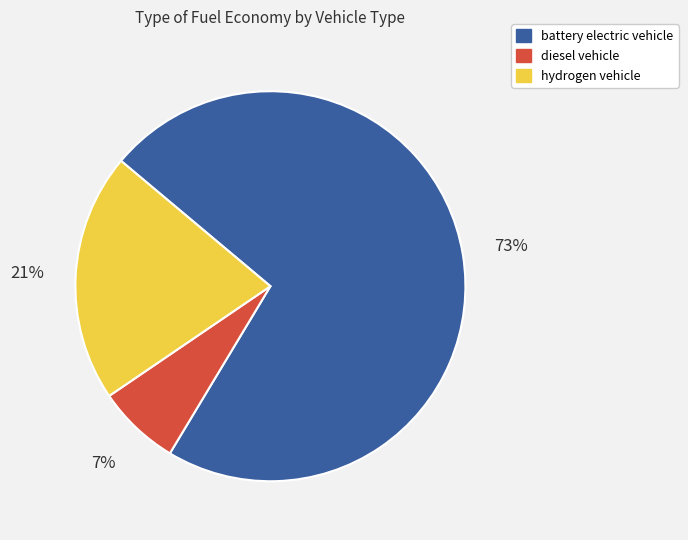

What is the majority slice?

battery electric vehicle